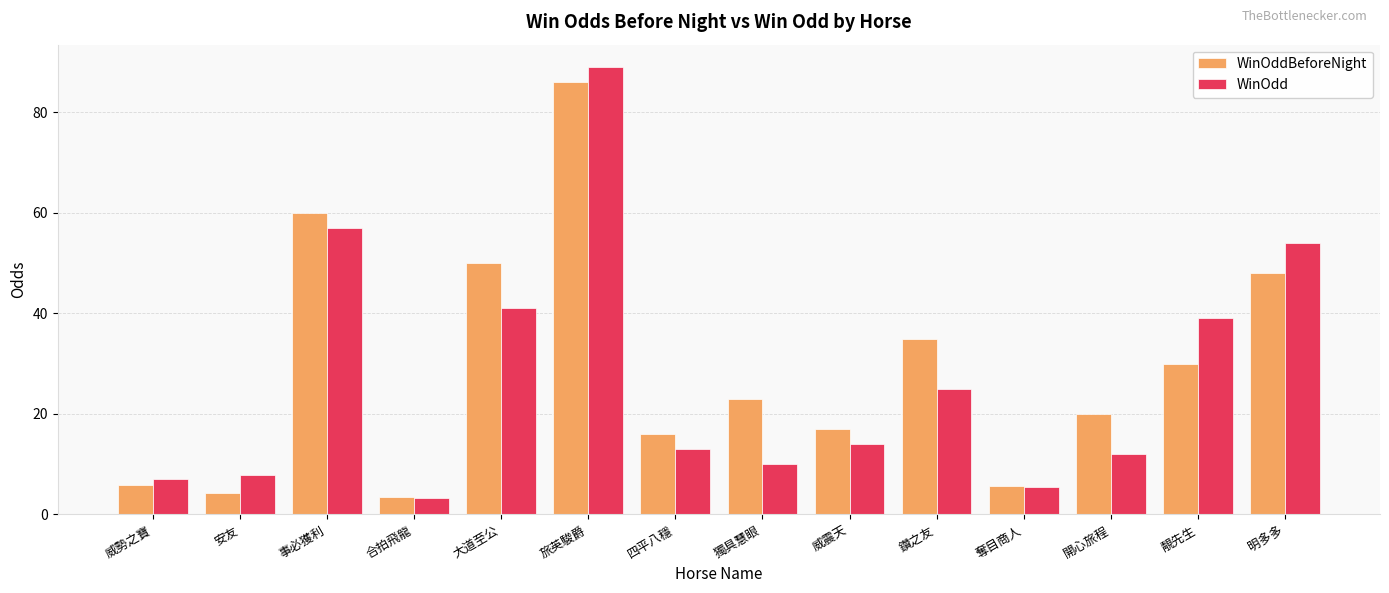

Is the value of WinOdd at 合拍飛龍 greater than the value of WinOddBeforeNight at 鑽之友?

No